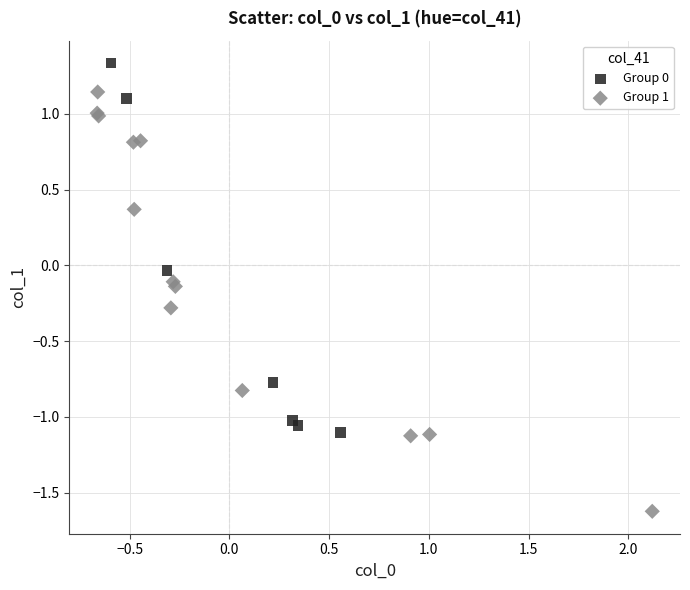

Which series has the largest Y range (max minus min)?

Group 1